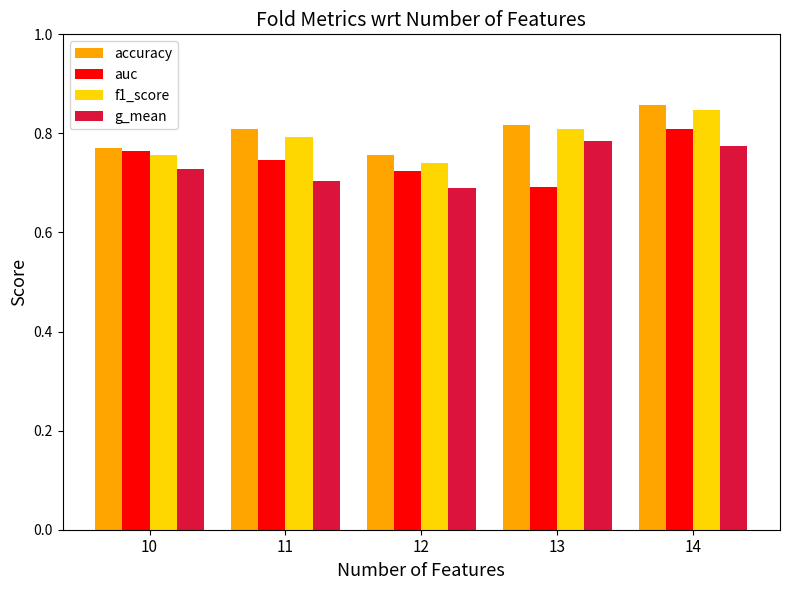

True or false: g_mean has a value of 0.7 at 11.

True